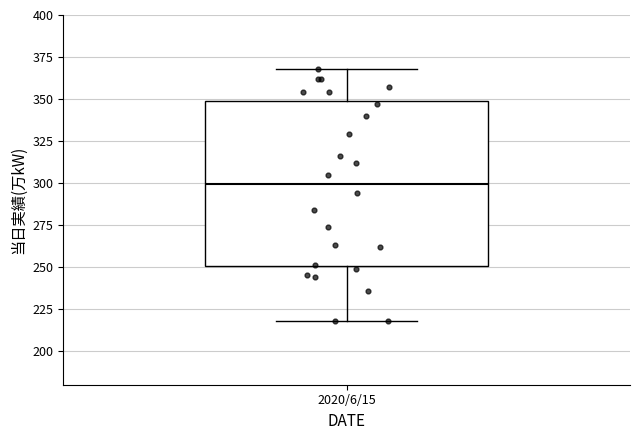

Read this box plot against the y-axis: the position of the median line, the range covered by the box, and the ends of both whiskers. The values are not printed on the chart, so give them approximately, as read against the axis.

median 300, box 250 to 350, whiskers 220 to 370